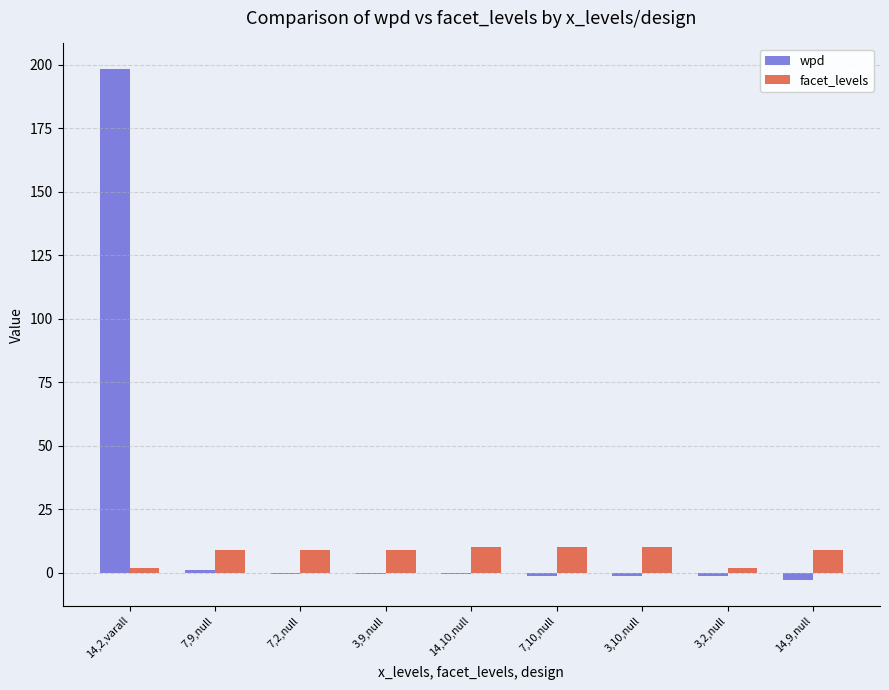

Is the value of facet_levels at 7,9,null greater than the value of wpd at 7,9,null?

Yes